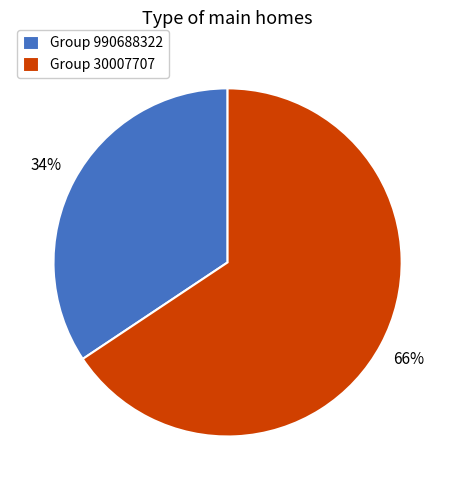

How many segments does this pie chart have?

2